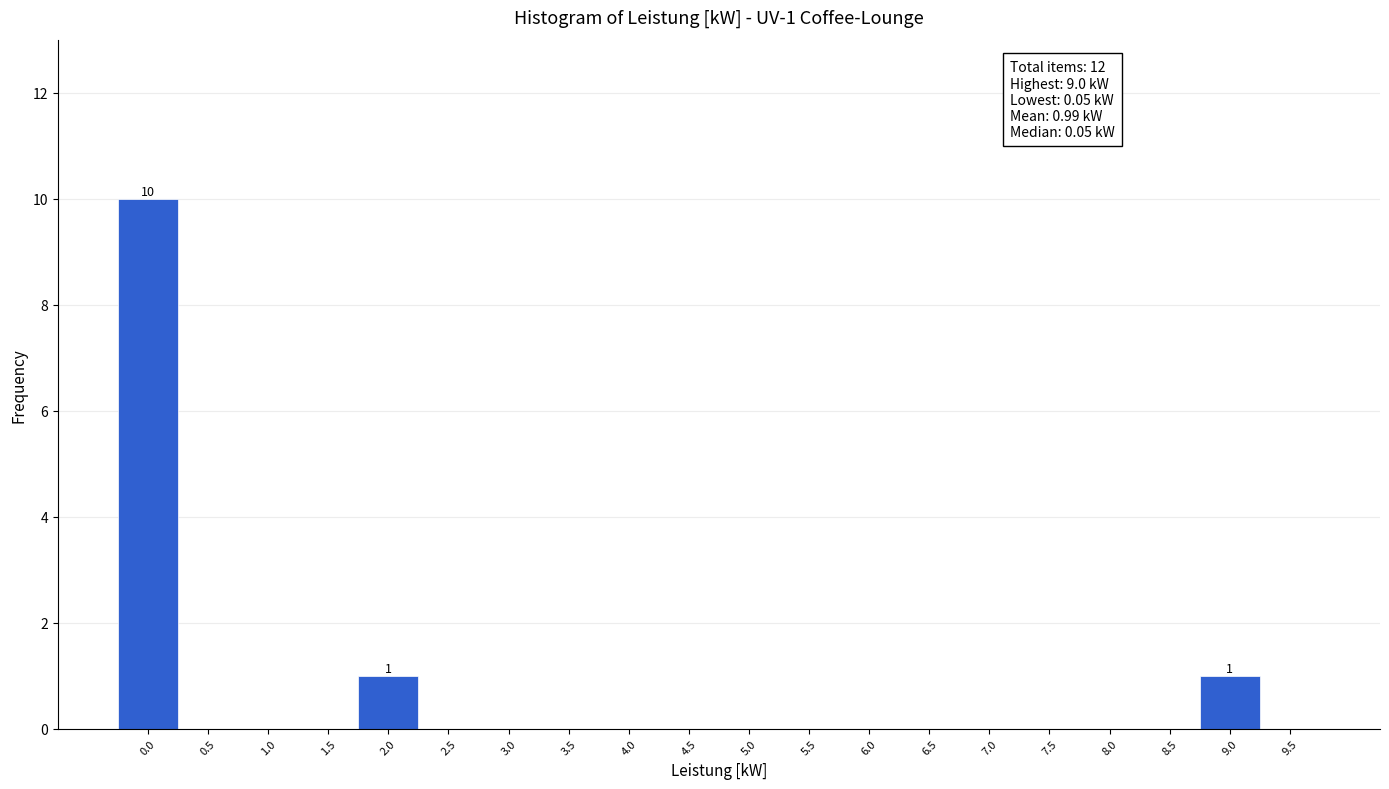

Reading right to left, transcribe all the data shown in this chart.

9.5=0	9.0=1	8.5=0	8.0=0	7.5=0	7.0=0	6.5=0	6.0=0	5.5=0	5.0=0	4.5=0	4.0=0	3.5=0	3.0=0	2.5=0	2.0=1	1.5=0	1.0=0	0.5=0	0.0=10